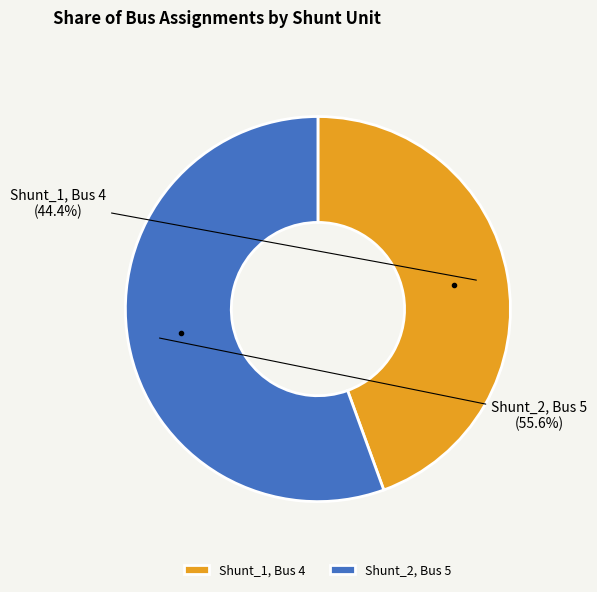

Count the number of slices in the pie.

2